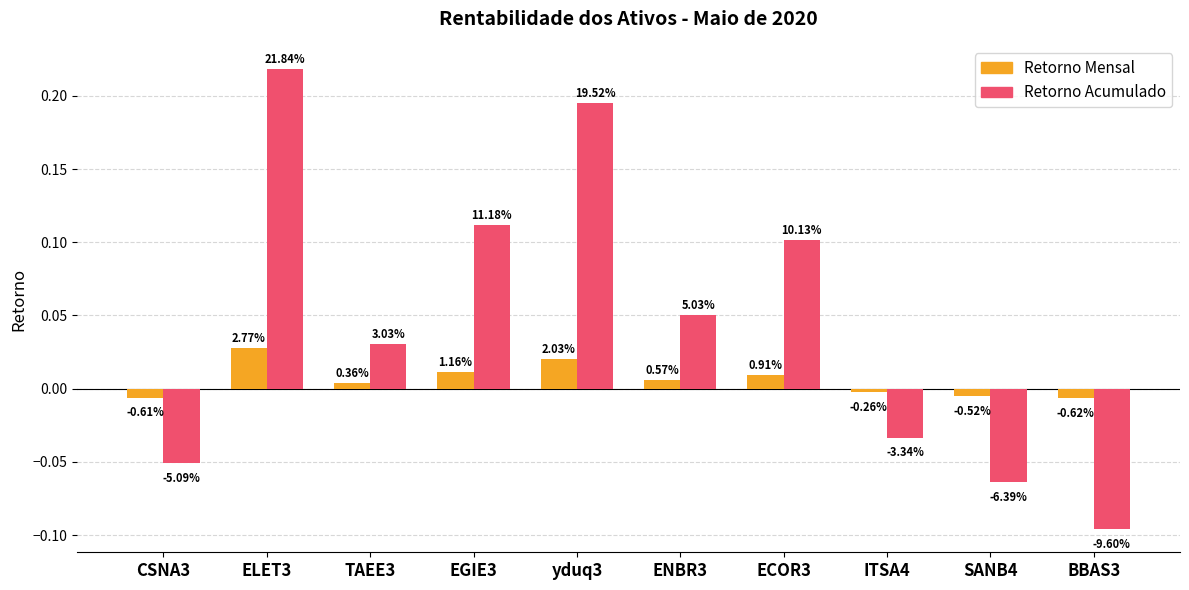

What is the spread (max minus min) of values at SANB4?

0.1